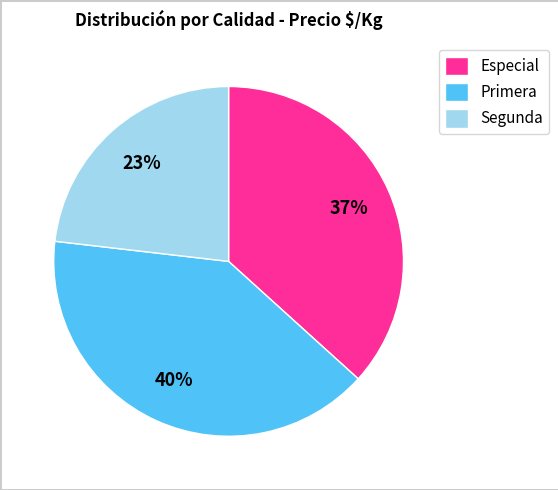

To the nearest percent, what is the difference between the largest and smallest slice percentages?

17%